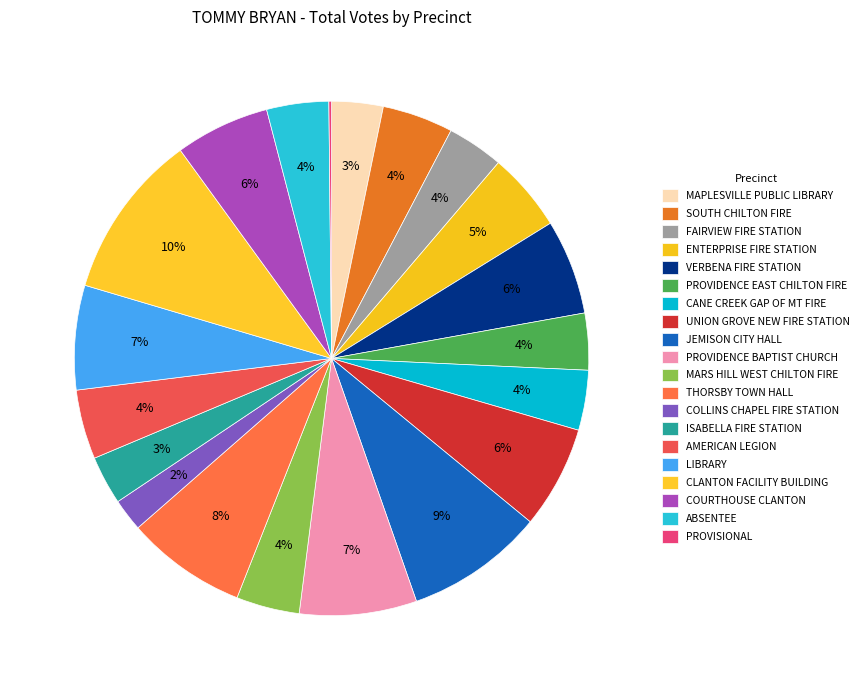

To the nearest percent, what is the difference between the COLLINS CHAPEL FIRE STATION and PROVIDENCE EAST CHILTON FIRE slice percentages?

2%